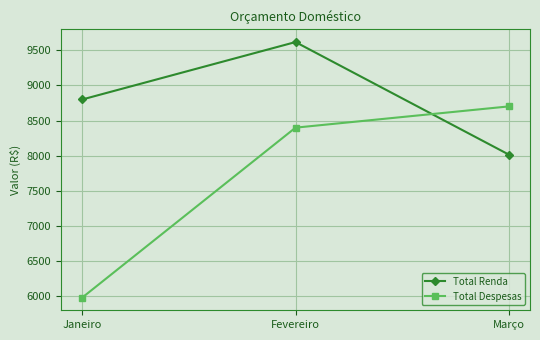

What is the greatest value displayed?

9616